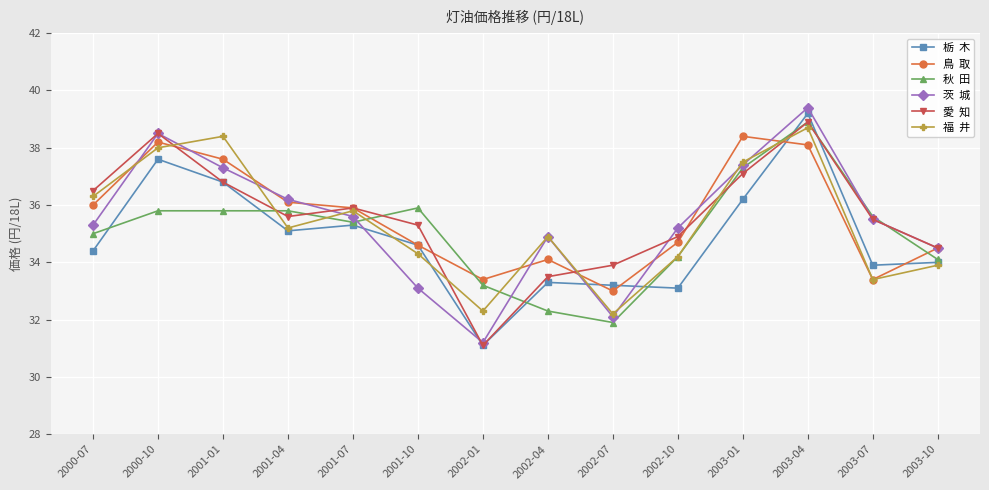

What is the total value across all series at 2002-01?

192.3